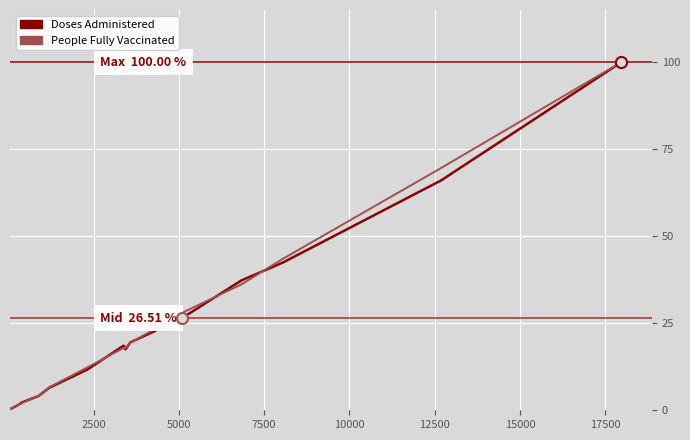

What are all the series names shown in the legend?

Doses Administered, People Fully Vaccinated